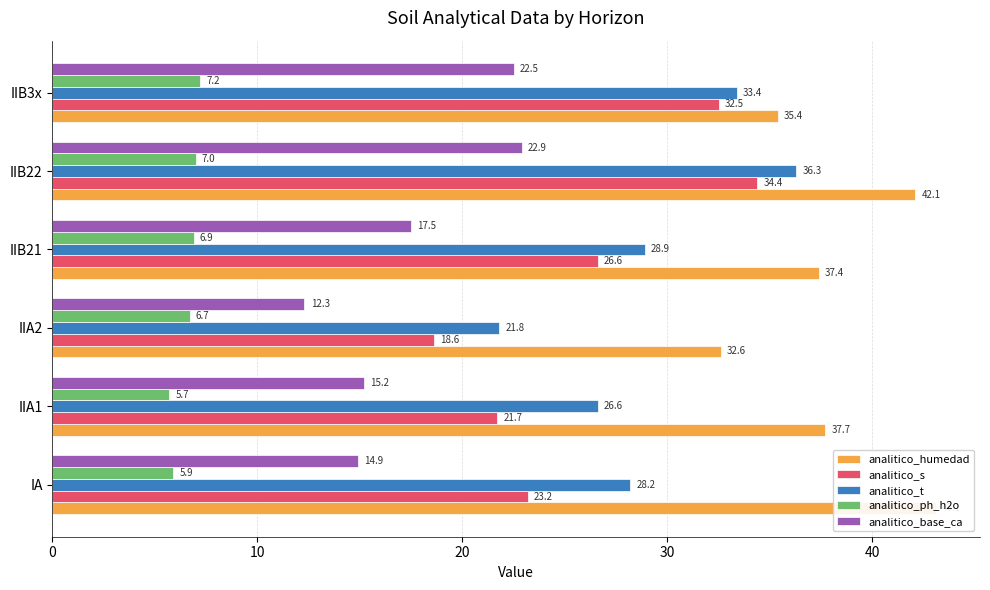

How many values in the analitico_s series exceed 26?

3